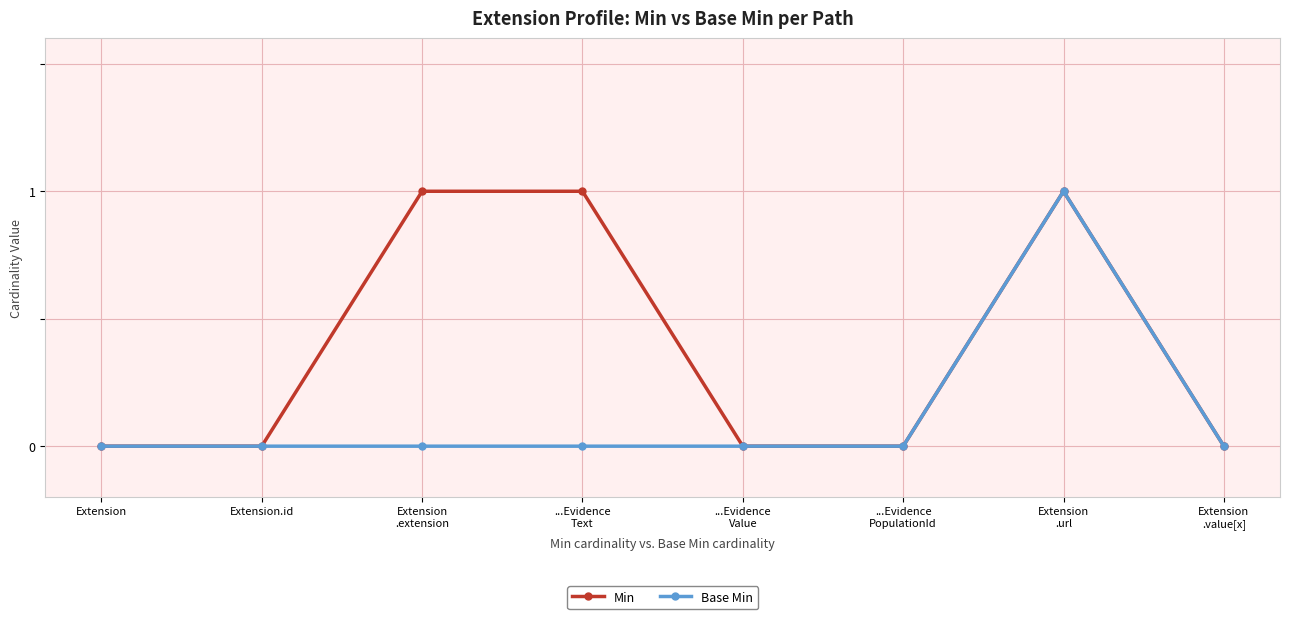

Reading left to right, list all the values displayed in this chart.

Min: Extension=0	Extension.id=0	Extension
.extension=1	...Evidence
Text=1	...Evidence
Value=0	...Evidence
PopulationId=0	Extension
.url=1	Extension
.value[x]=0
Base Min: Extension=0	Extension.id=0	Extension
.extension=0	...Evidence
Text=0	...Evidence
Value=0	...Evidence
PopulationId=0	Extension
.url=1	Extension
.value[x]=0